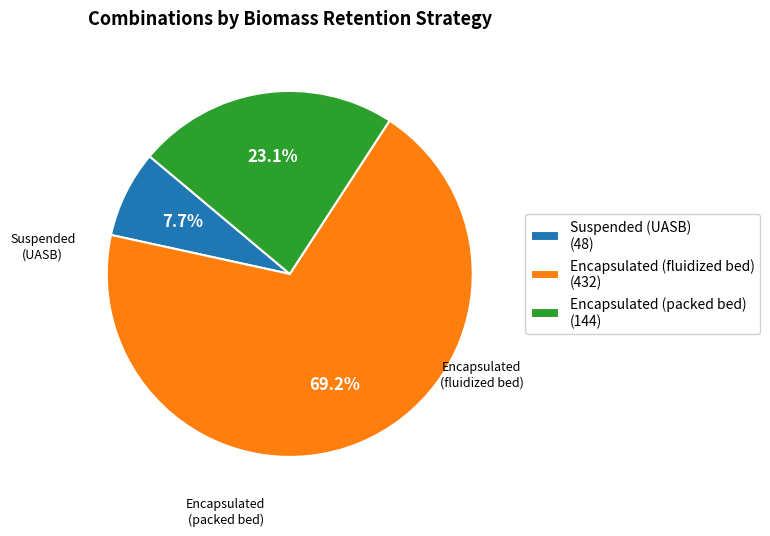

Is there a majority slice in this chart?

Yes